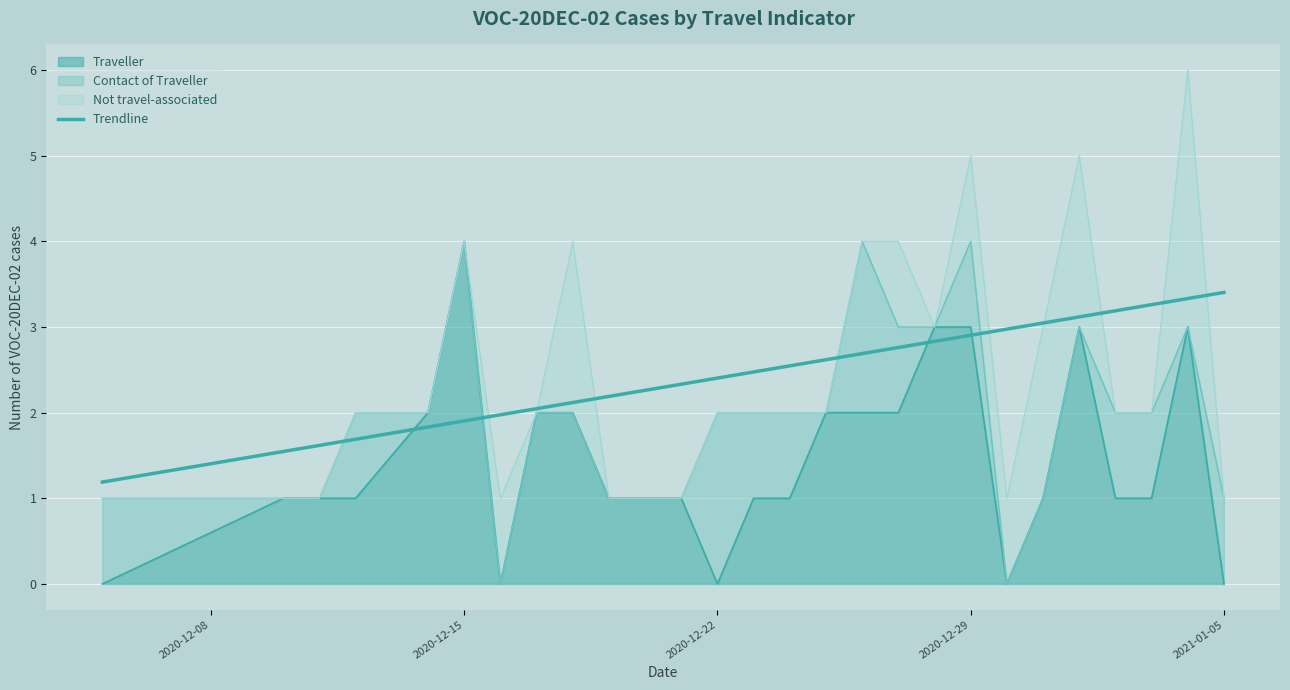

How many categories are shown in the chart?

26